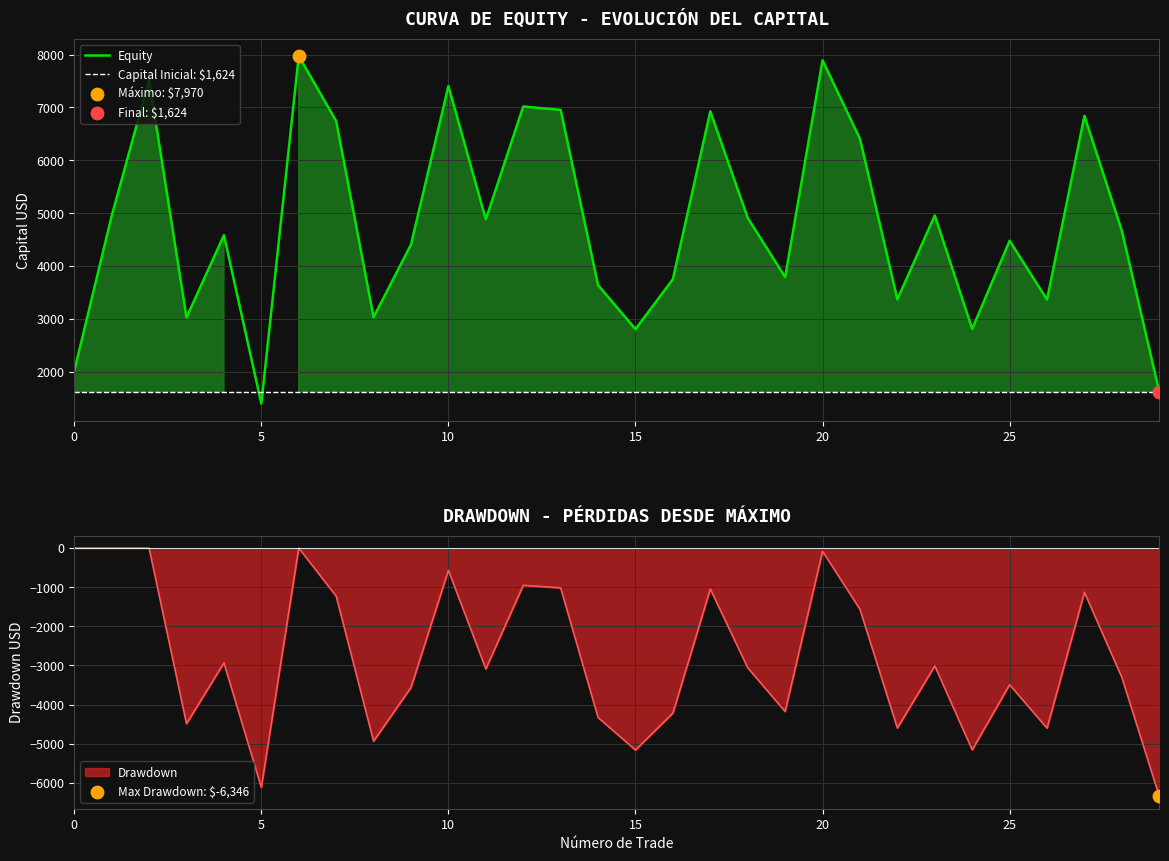

Between 4 and 26, which is larger?

4